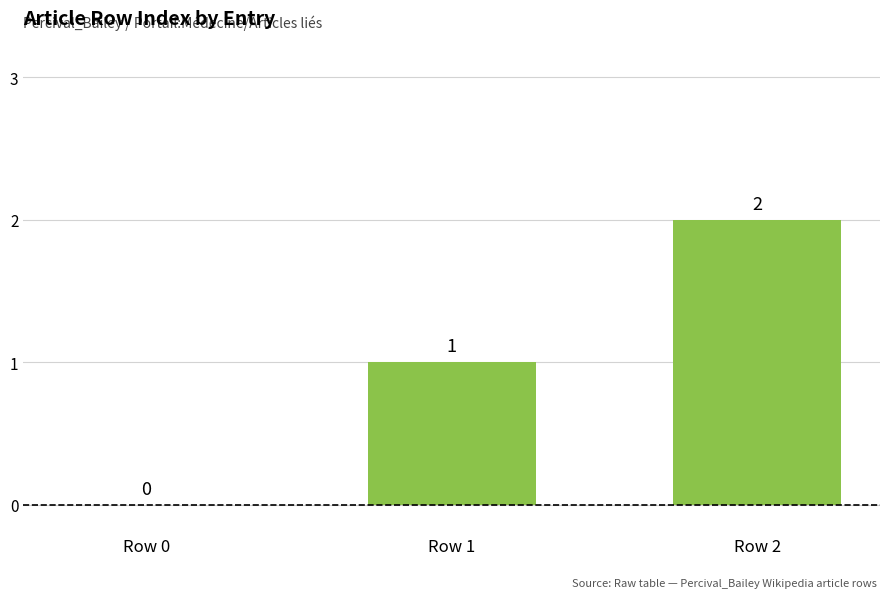

Where is the data nearest to the value 1?

Row 1